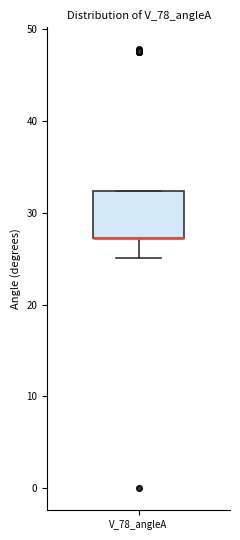

Read this box plot against the y-axis: the position of the median line, the range covered by the box, and the ends of both whiskers. The values are not printed on the chart, so give them approximately, as read against the axis.

median 27 (drawn on the box's lower edge), box 27 to 32, whiskers 25 to 32